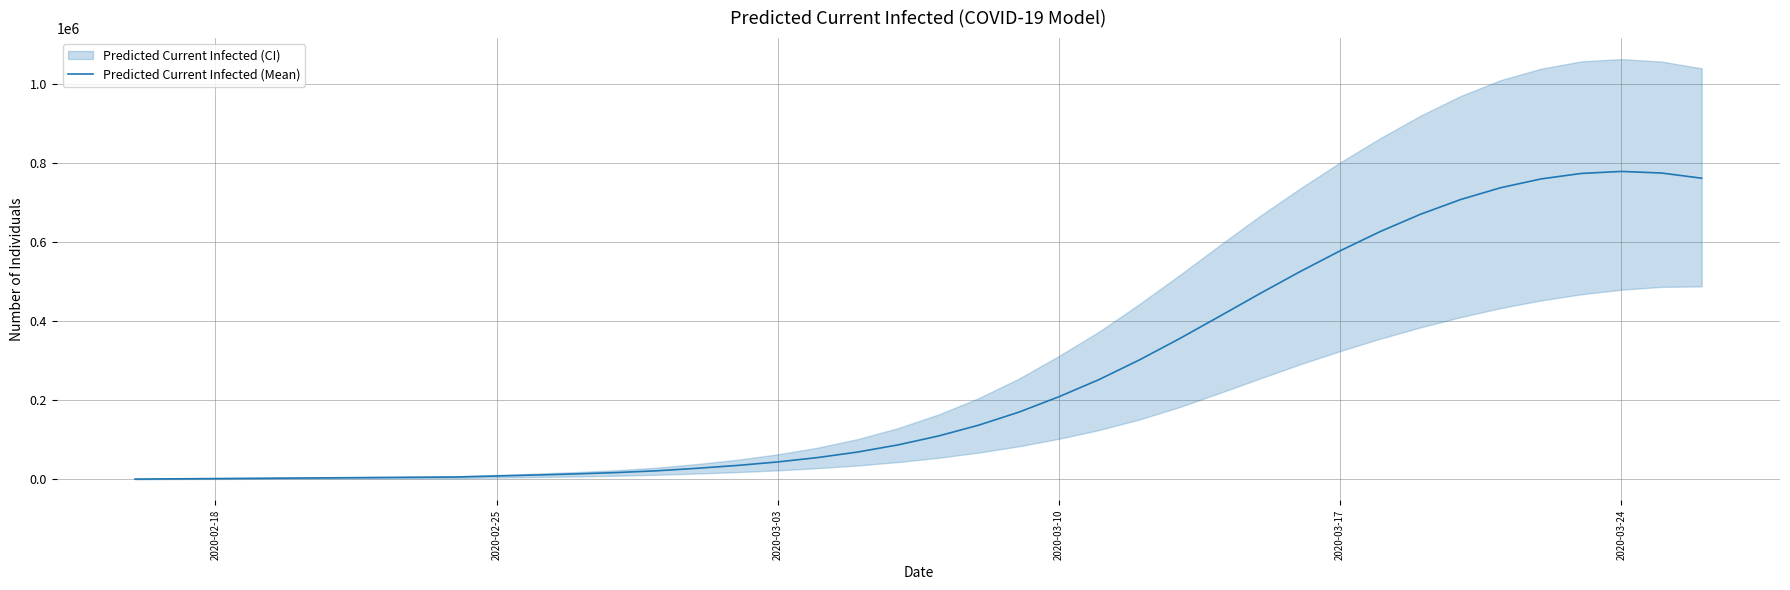

What is the greatest value displayed?

779621